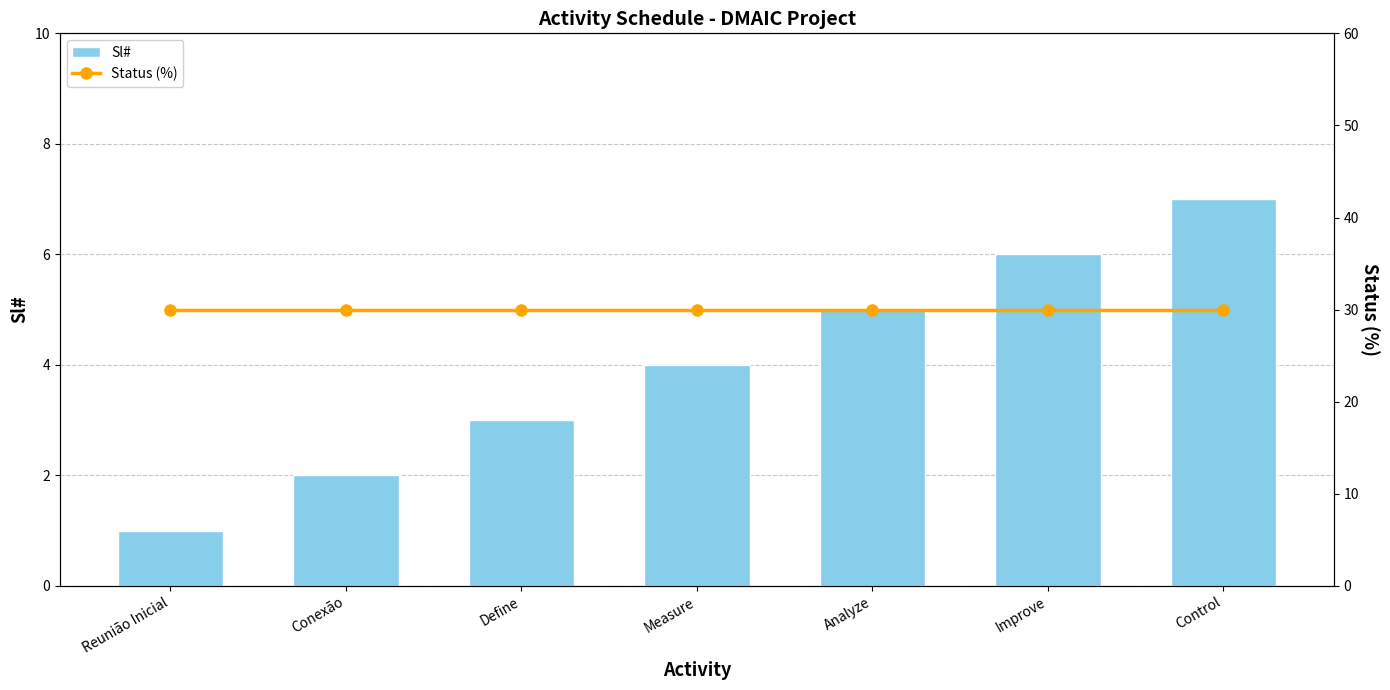

Which category has the lowest value in the Sl# series?

Reunião Inicial